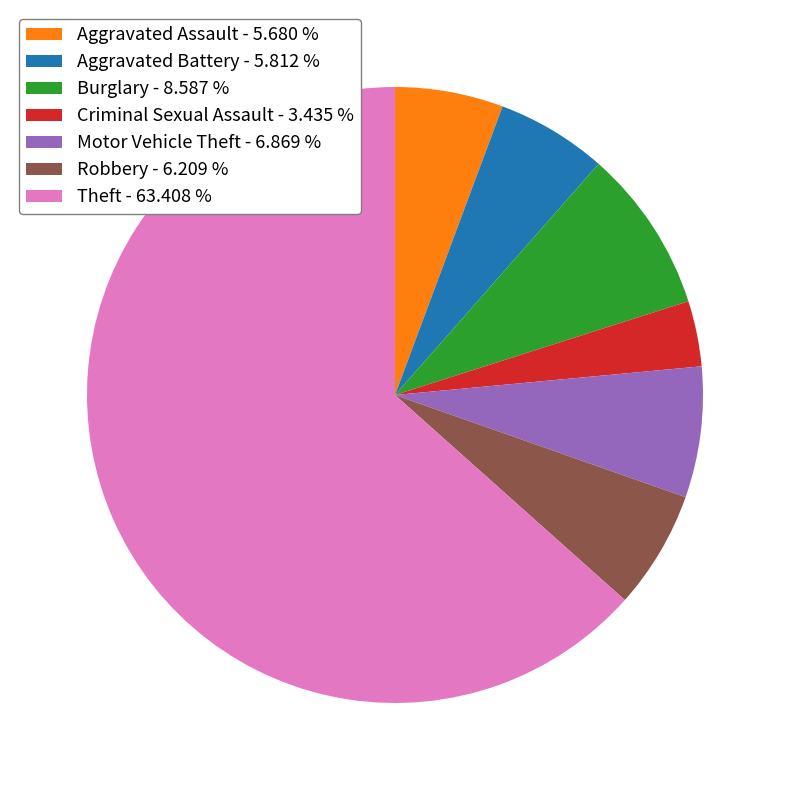

True or false: Aggravated Assault accounts for 6% of the total.

True